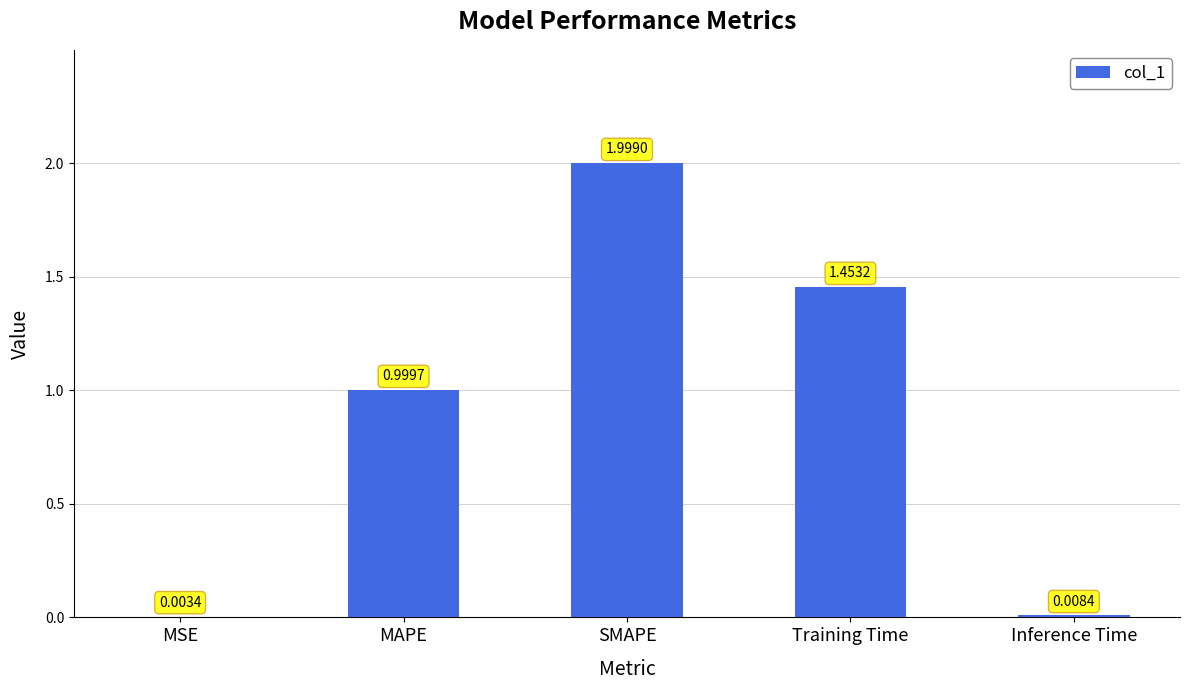

What is the sum of the values at SMAPE and Inference Time?

2.0